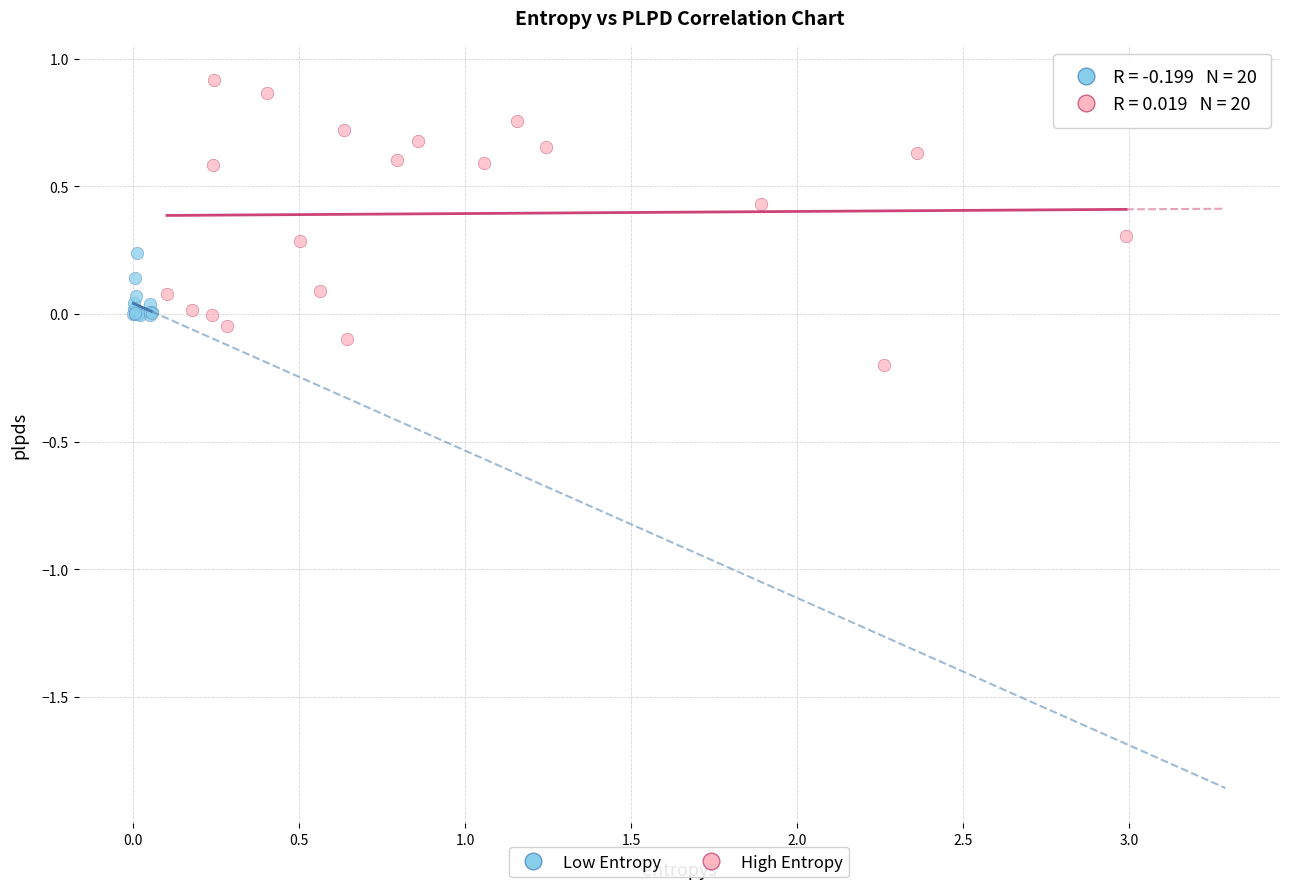

Which series contains the lowest Y value?

High Entropy